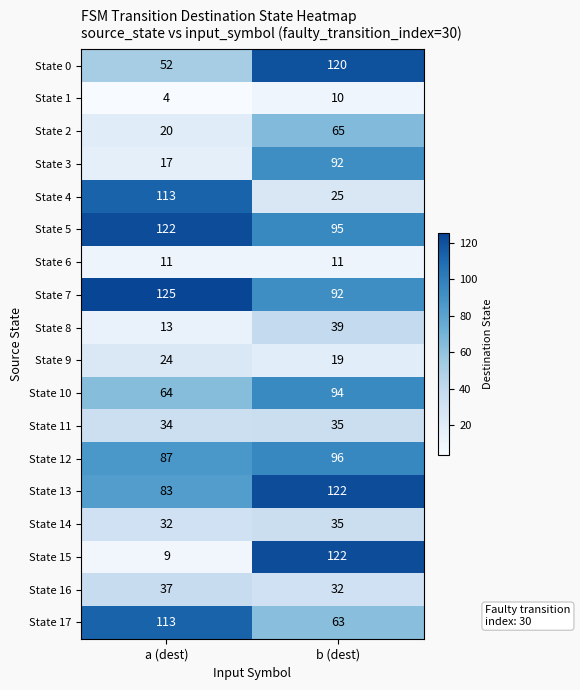

What is the sum of all State 5 values?

217